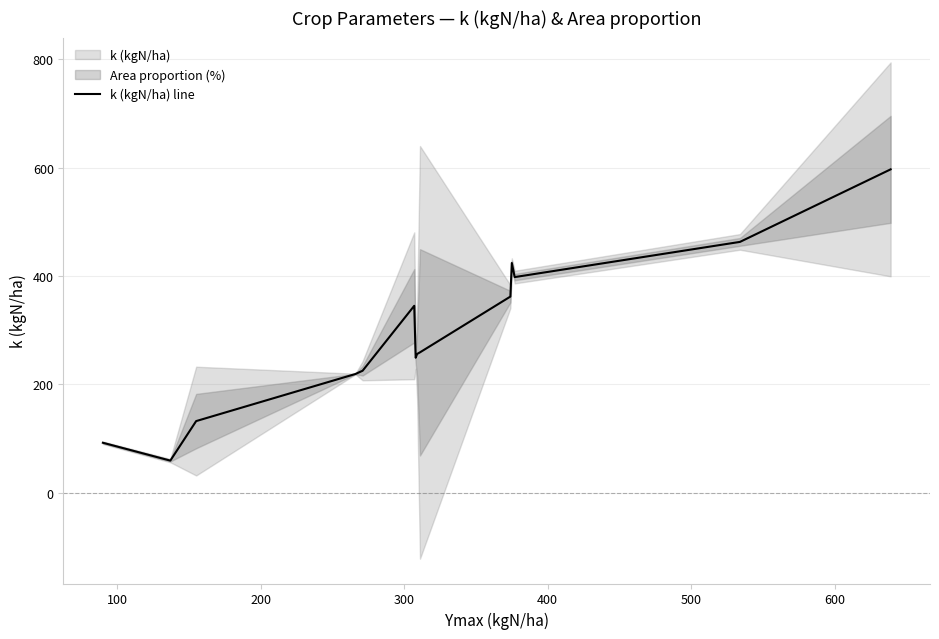

What is the lowest value of the k (kgN/ha) line series?

59